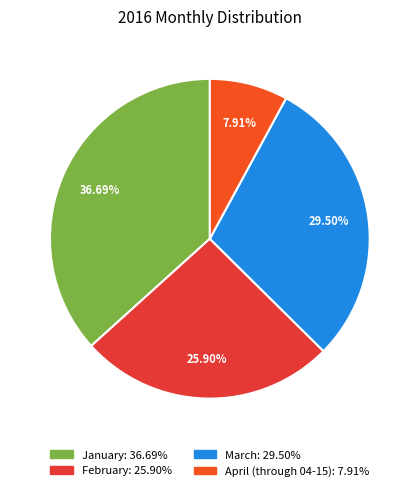

How many slices are in this pie chart?

4